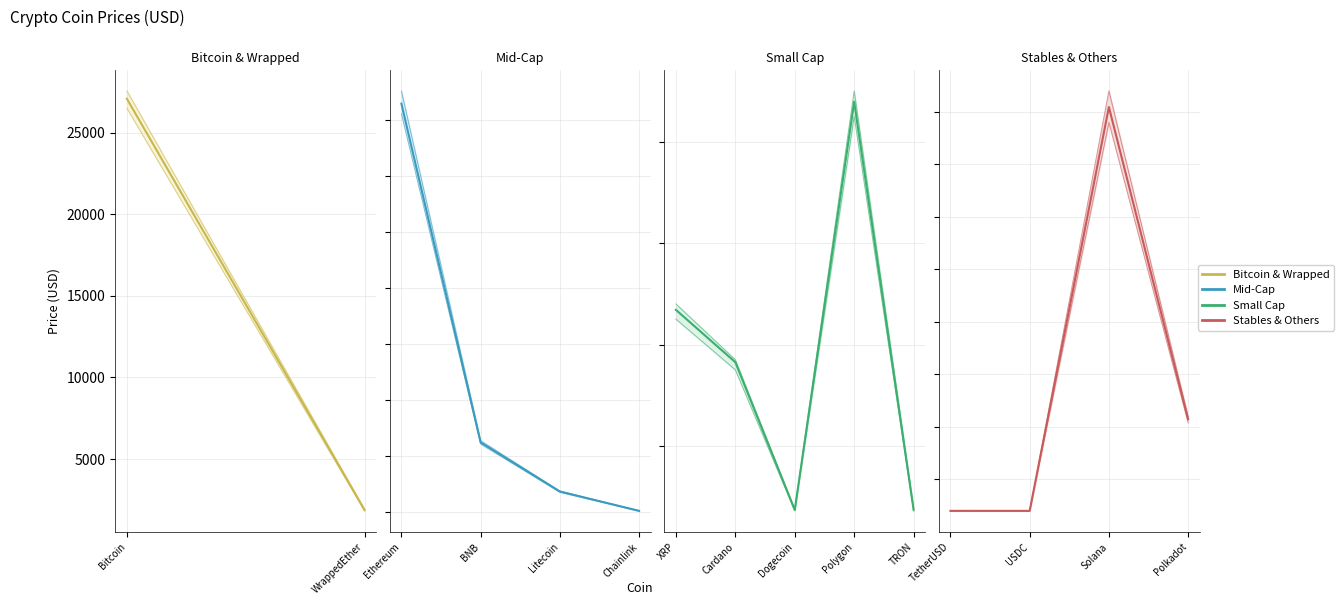

Where does the data first go above 5?

Bitcoin